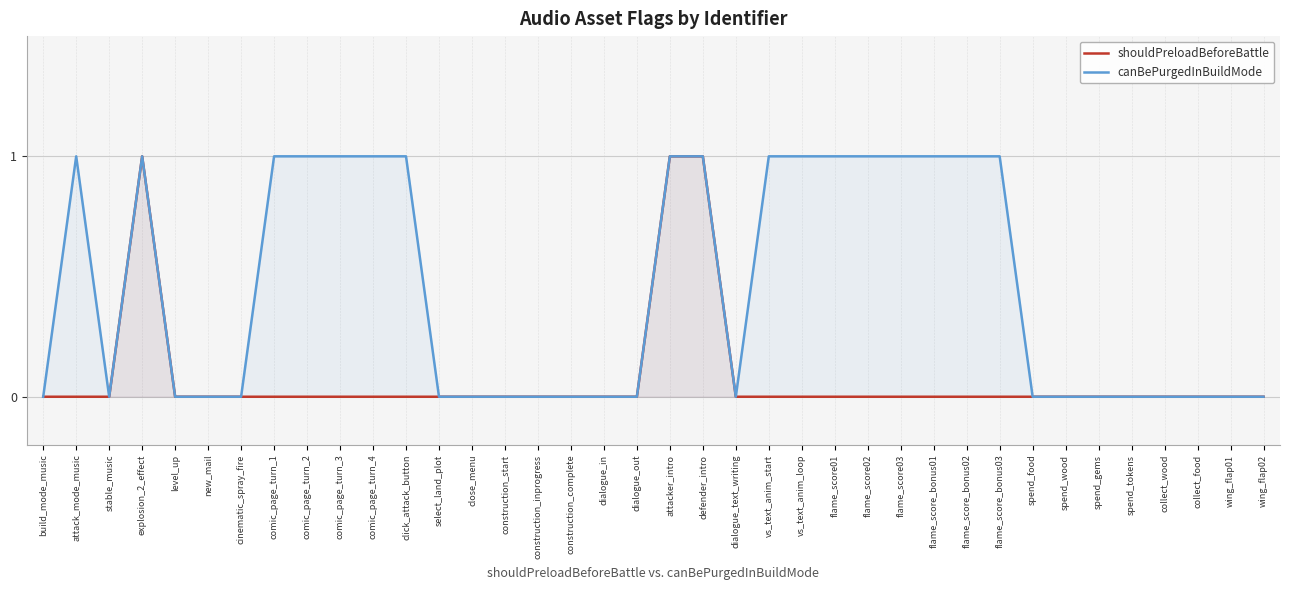

True or false: canBePurgedInBuildMode and shouldPreloadBeforeBattle cross at least once.

False